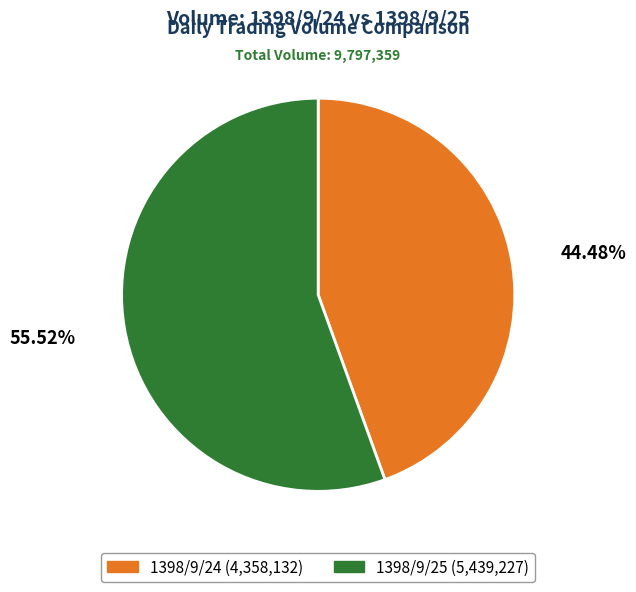

Count the number of slices in the pie.

2